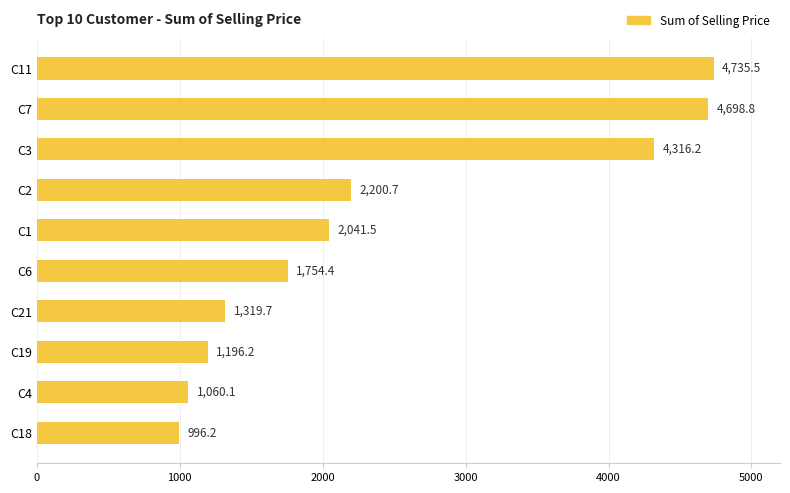

Does the chart contain stacked bars?

No